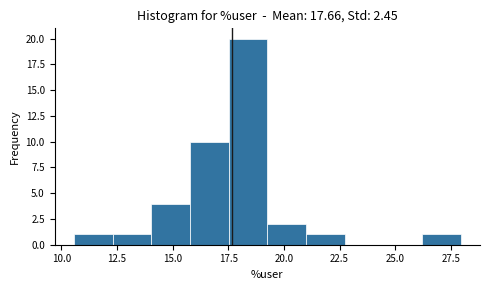

Around what value on the x-axis is the tallest bar? Give the approximate position of its centre, as read against the axis.

18.5